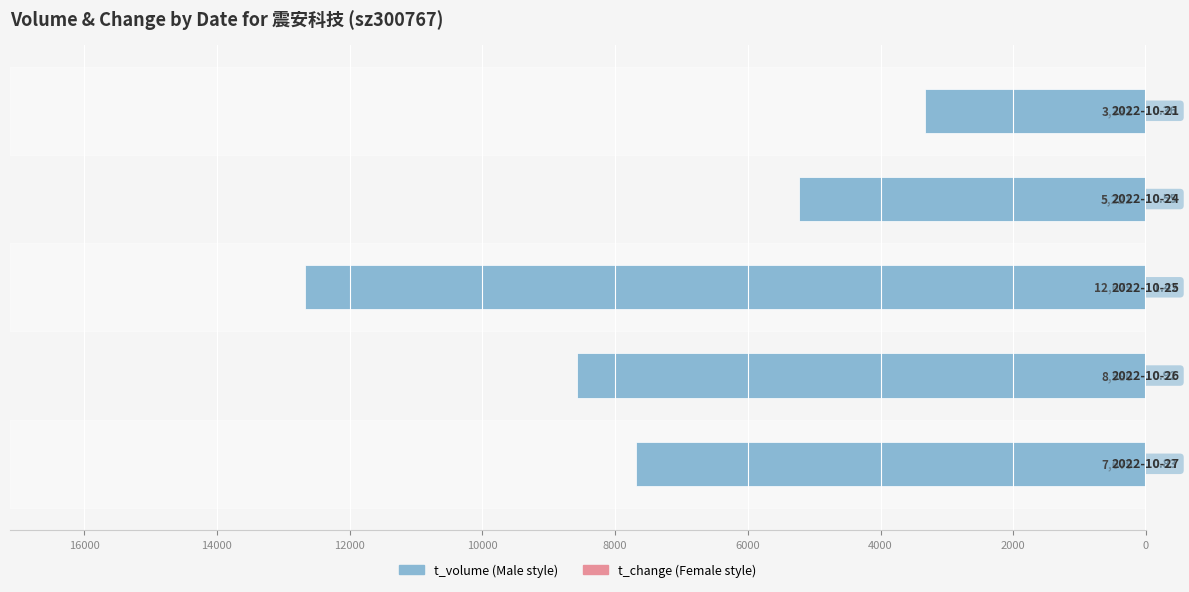

What is the difference between the maximum and minimum values in the t_change series?

1.1